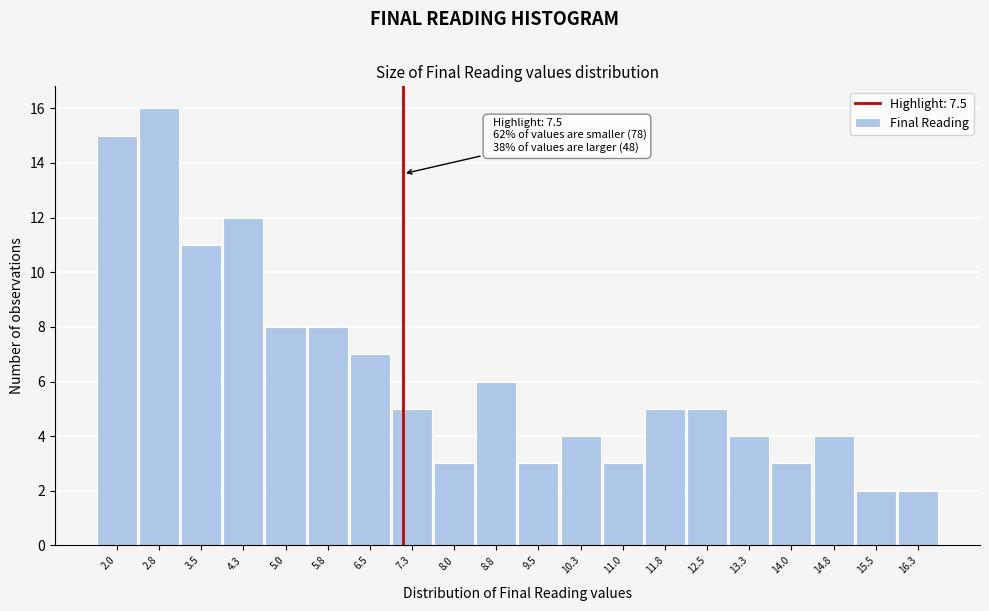

Reading left to right, extract all data points from this chart.

15	16	11	12	8	8	7	5	3	6	3	4	3	5	5	4	3	4	2	2